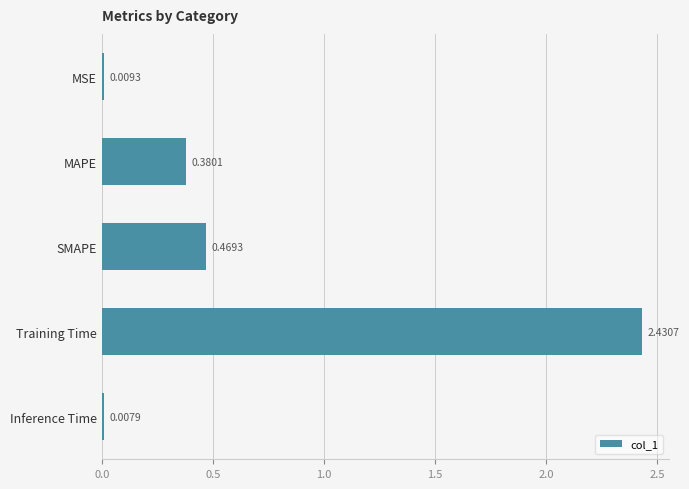

What is the change in value from MAPE to Training Time?

+2.1